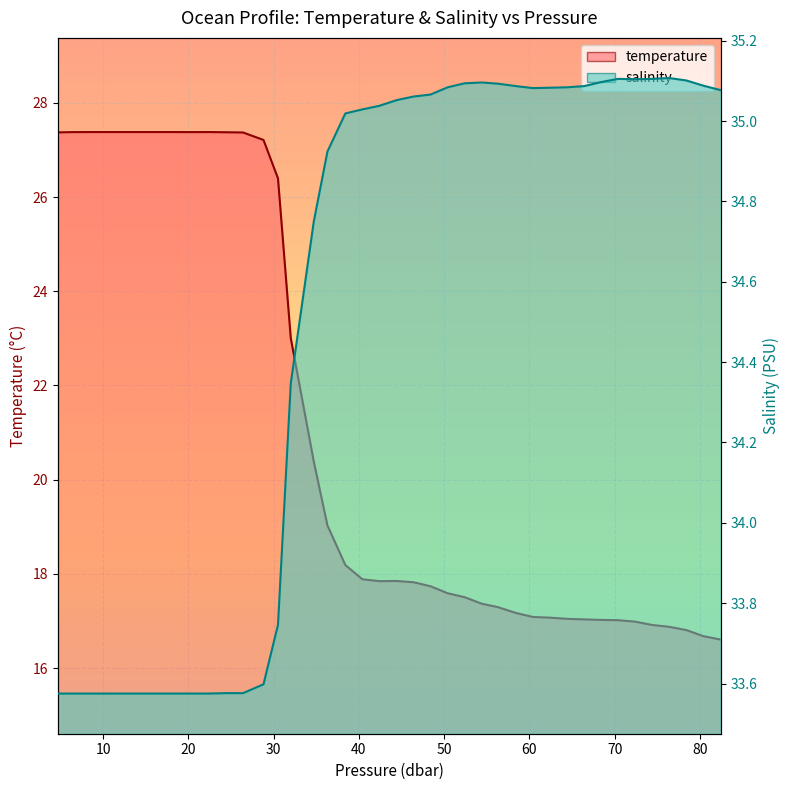

What are all the series names shown in the legend?

temperature, salinity